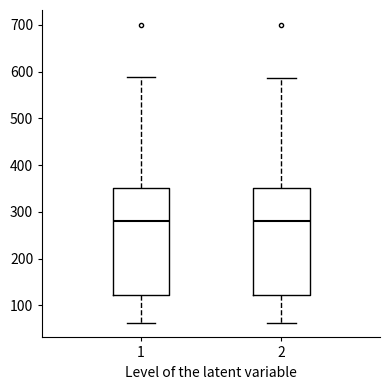

Reading left to right, read every box against the y-axis: the position of its median line, the range the box covers, and the ends of its whiskers. The values are not printed on the chart, so give them approximately, as read against the axis.

1: median 280, box 120 to 350, whiskers 60 to 590
2: median 280, box 120 to 350, whiskers 60 to 590